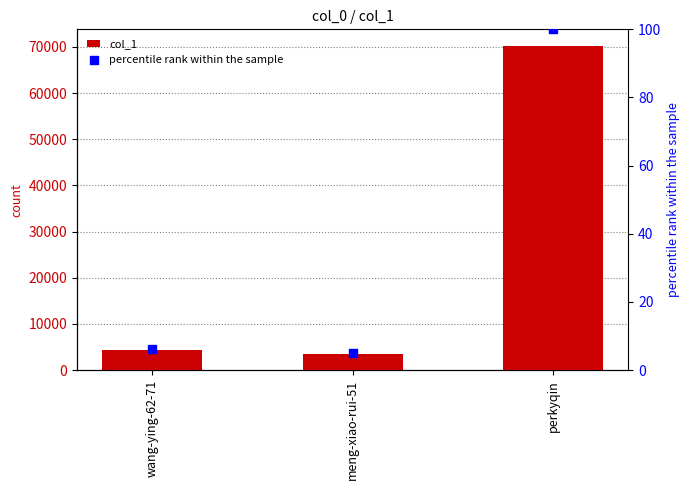

At how many categories does at least one series exceed 22395?

1